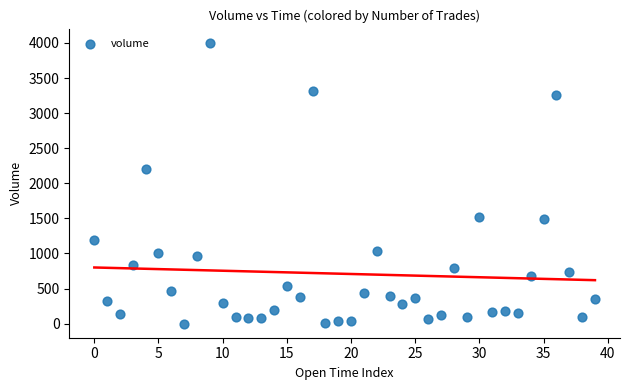

What is the range of Y values (max minus min)?

4004.1